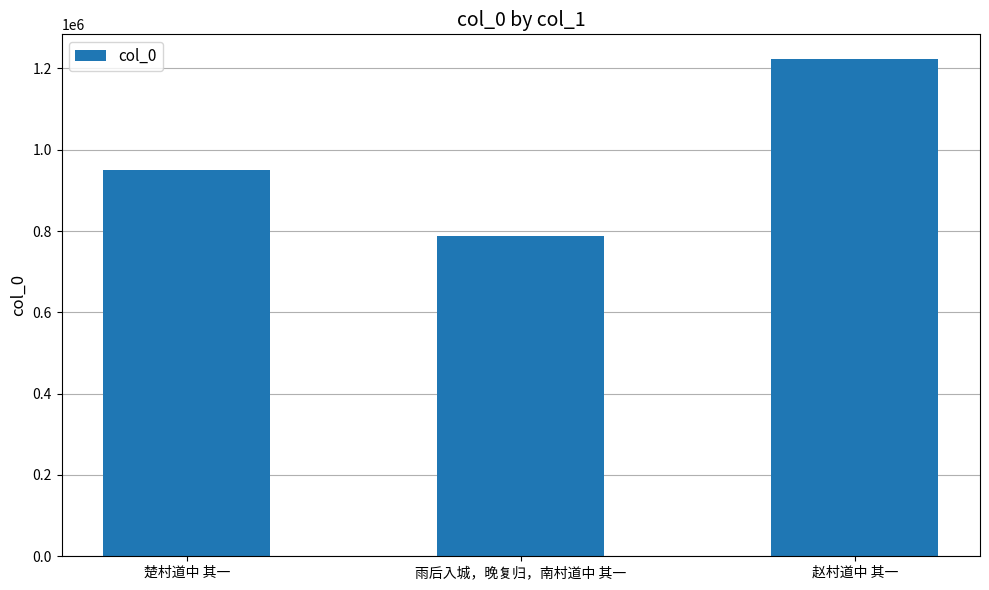

What is the difference between the values at 雨后入城，晚复归，南村道中 其一 and 楚村道中 其一?

161878